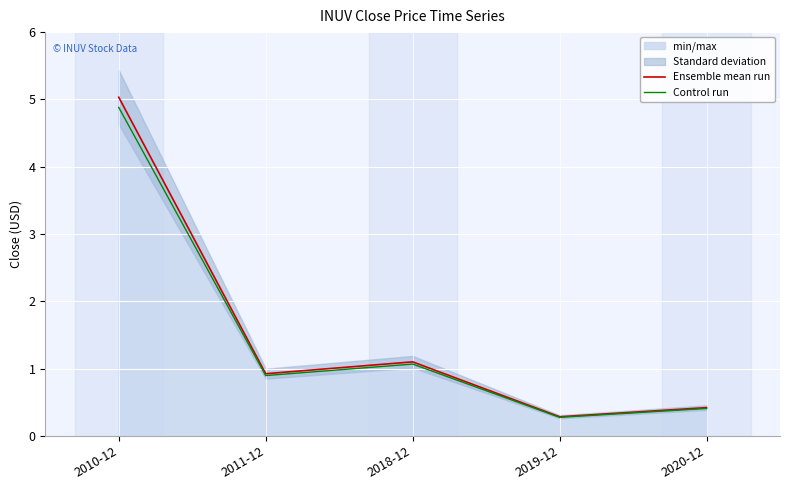

True or false: Control run and Ensemble mean run intersect in this chart.

False